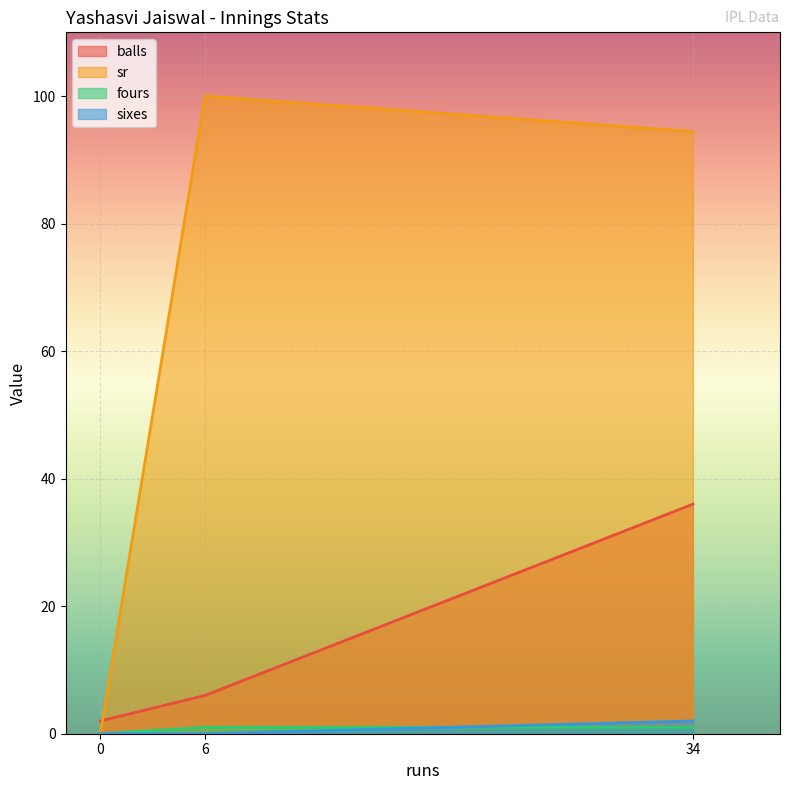

Which series has the largest total across all categories?

sr